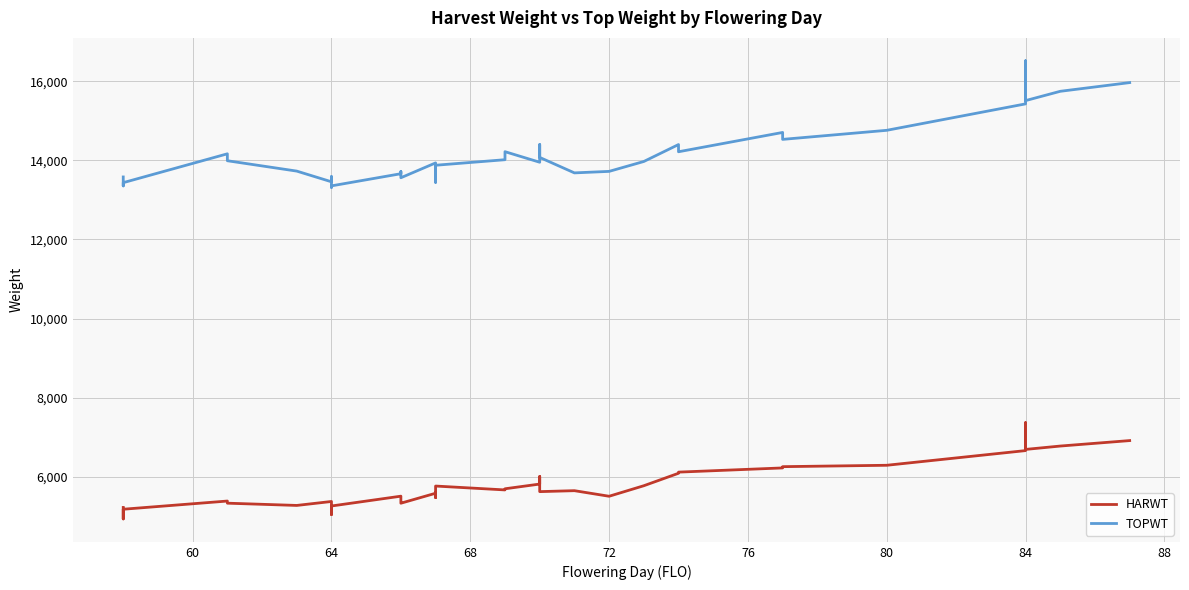

Does the chart have visible grid lines?

Yes